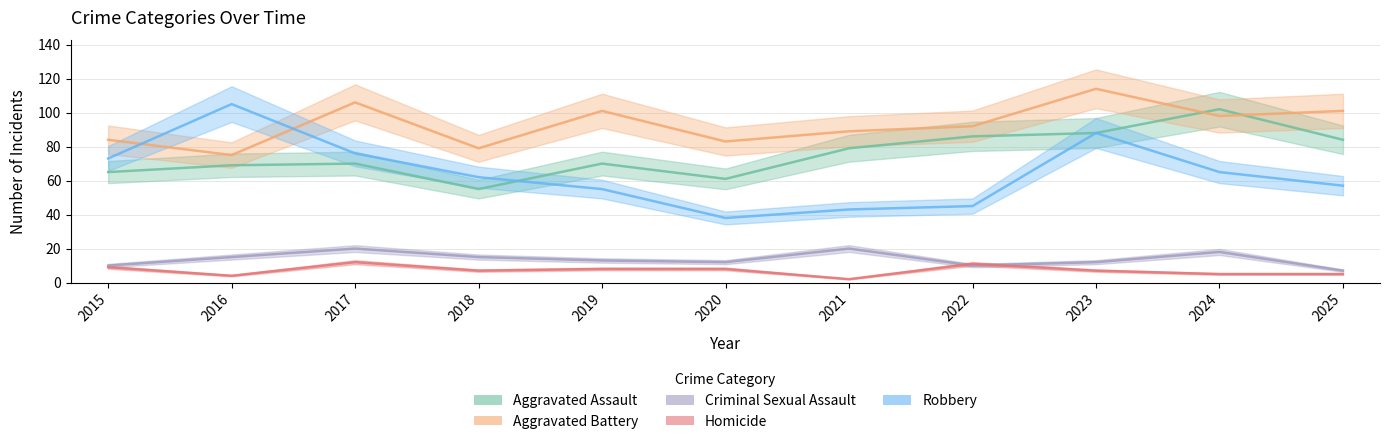

The Aggravated Battery series shows 129 at 2020. True or false?

False